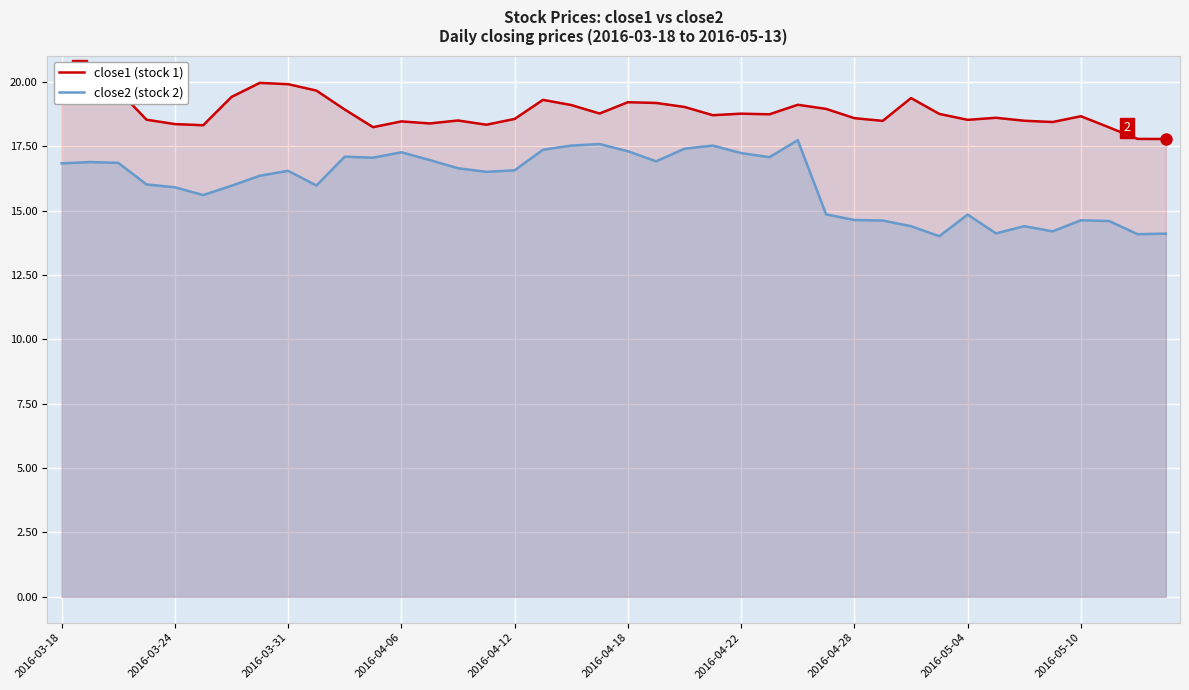

Rank the series by their maximum value, from highest to lowest.

close1 (stock 1), close2 (stock 2)